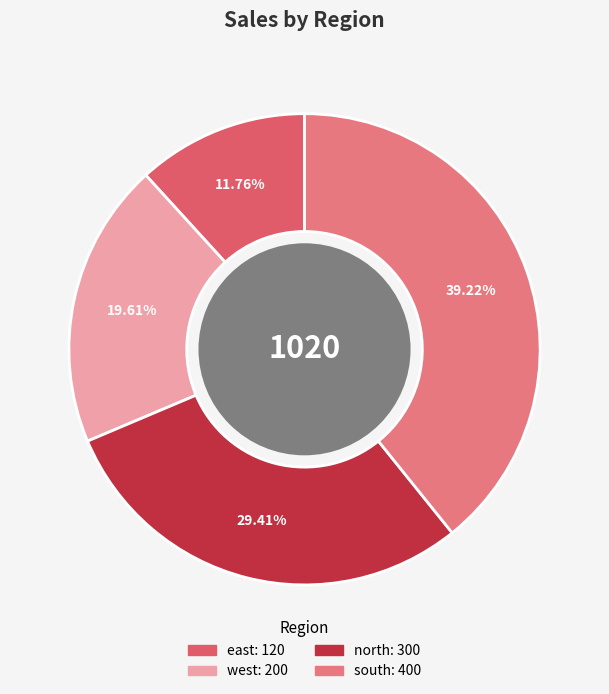

To the nearest percent, what portion does east represent?

12%